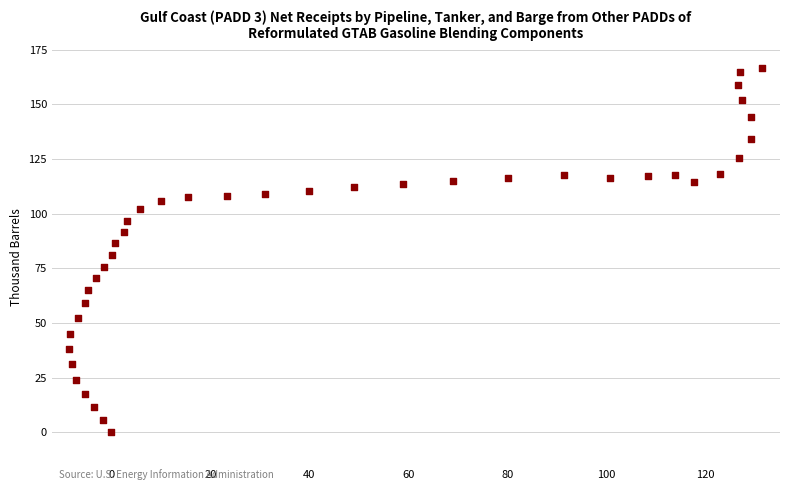

What is the range of X values (max minus min)?

139.9